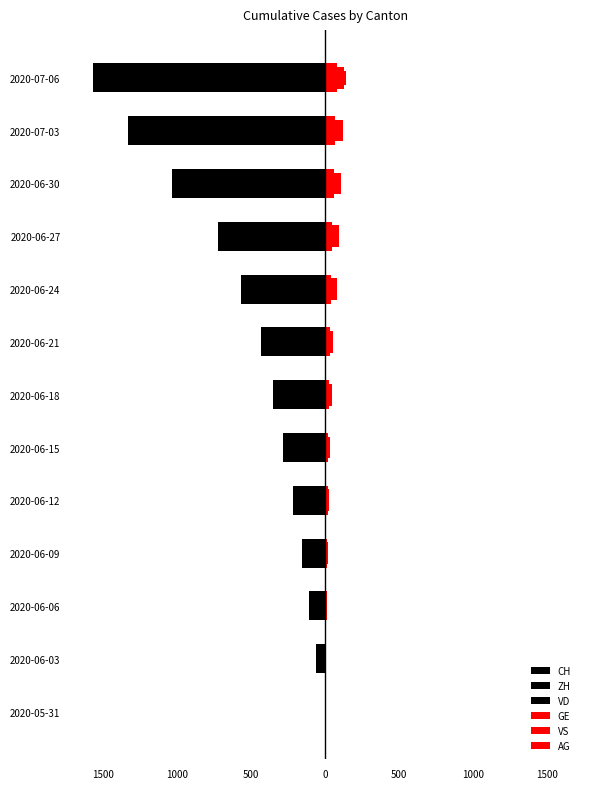

How many groups of bars are there?

13